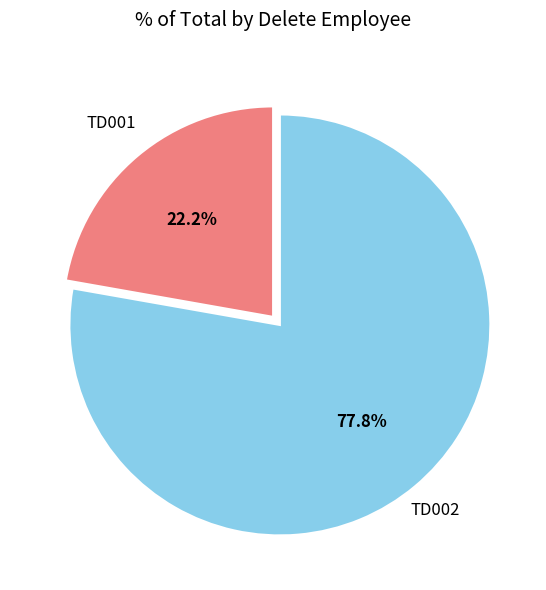

Is there a majority slice in this chart?

Yes